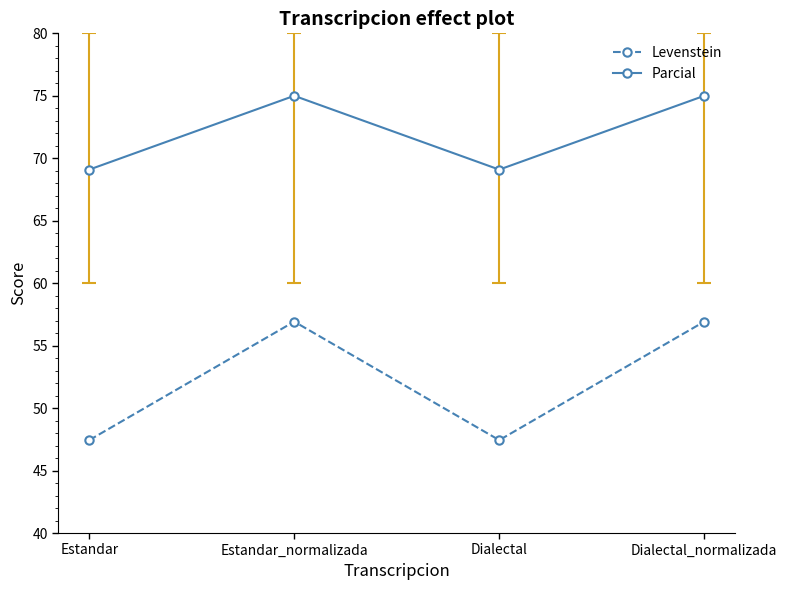

How many interior local valleys does the Parcial series have?

1